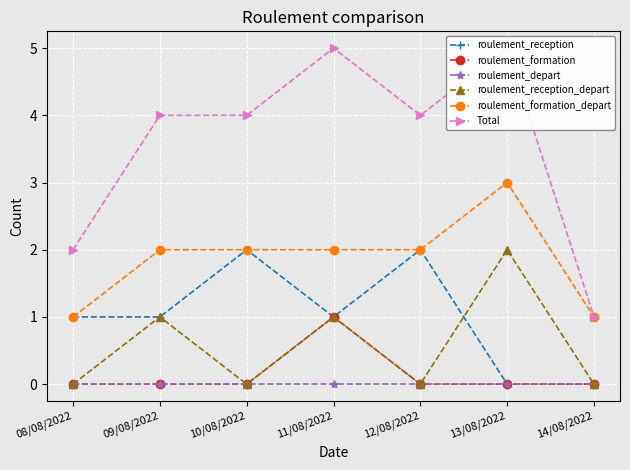

Where is roulement_reception nearest to the value 1?

08/08/2022